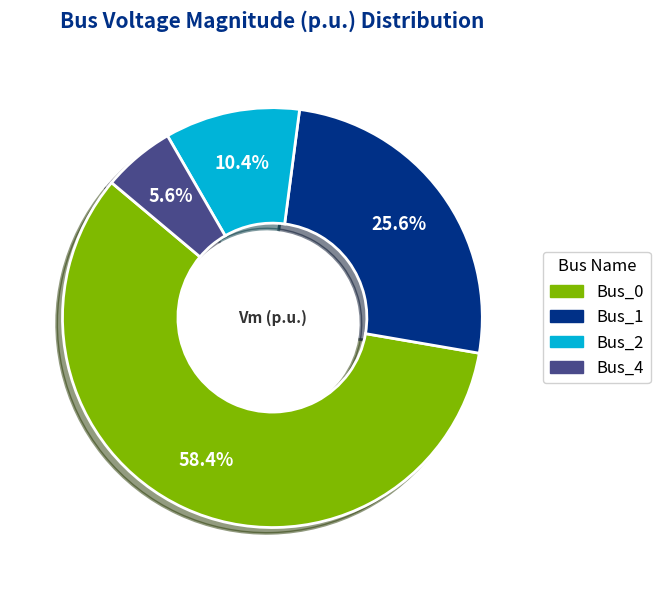

Is there a majority slice in this chart?

Yes